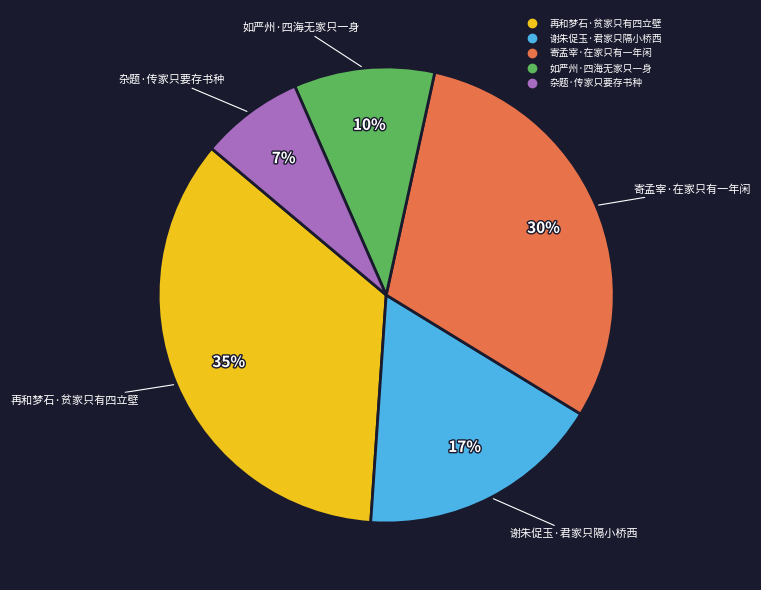

How many slices are in this pie chart?

5